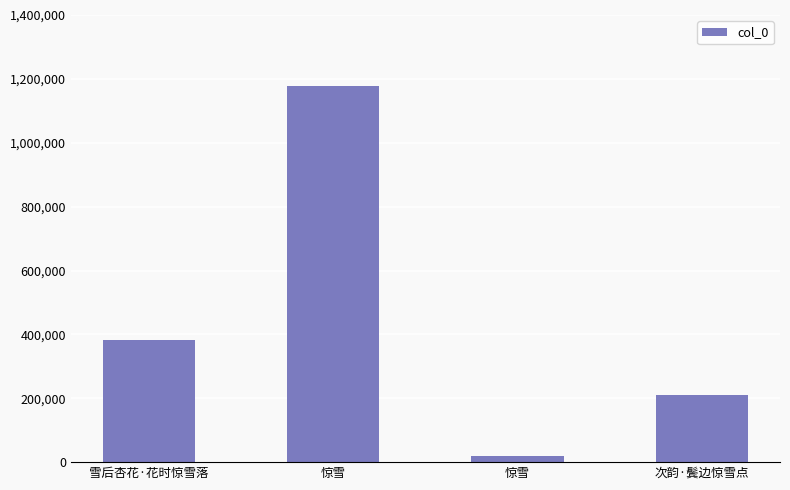

The value at 惊雪 is 29437. True or false?

False